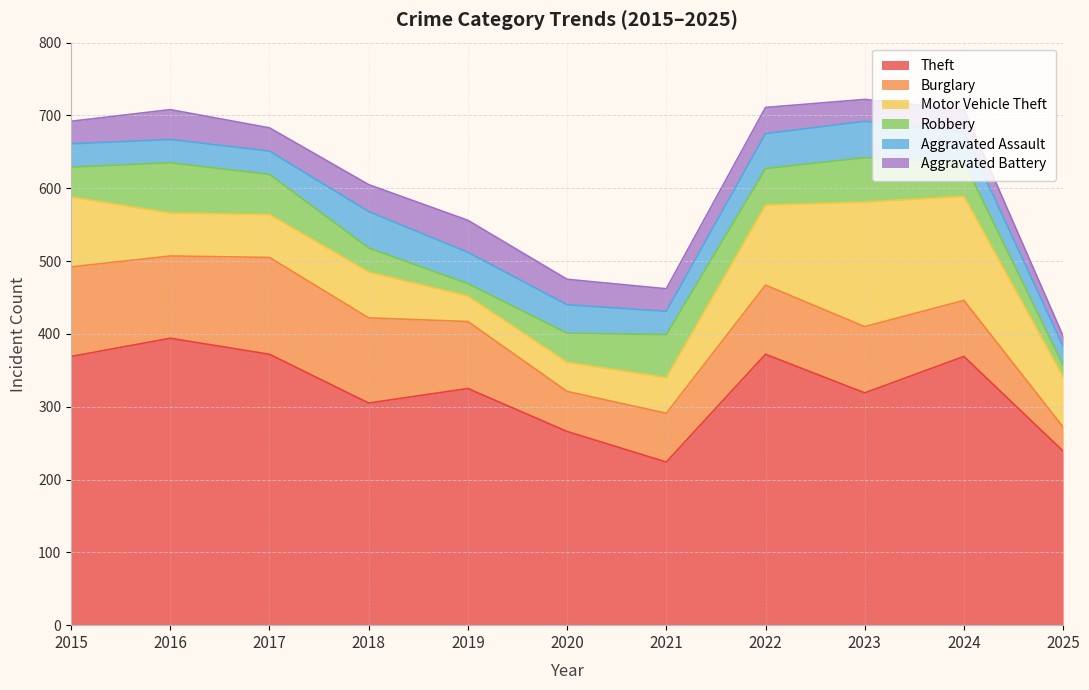

Rank the series by their maximum value, from highest to lowest.

Theft, Motor Vehicle Theft, Burglary, Robbery, Aggravated Assault, Aggravated Battery